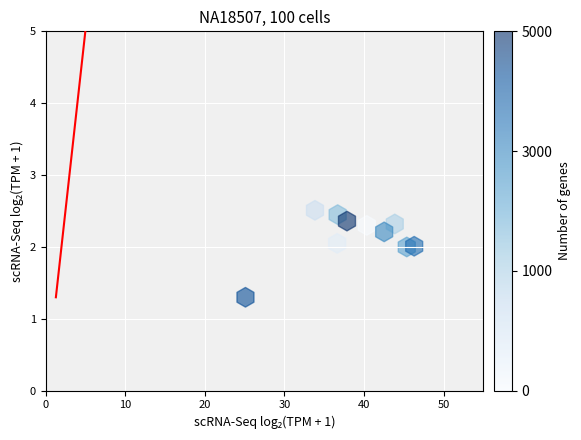

What is the average X value?

38.9